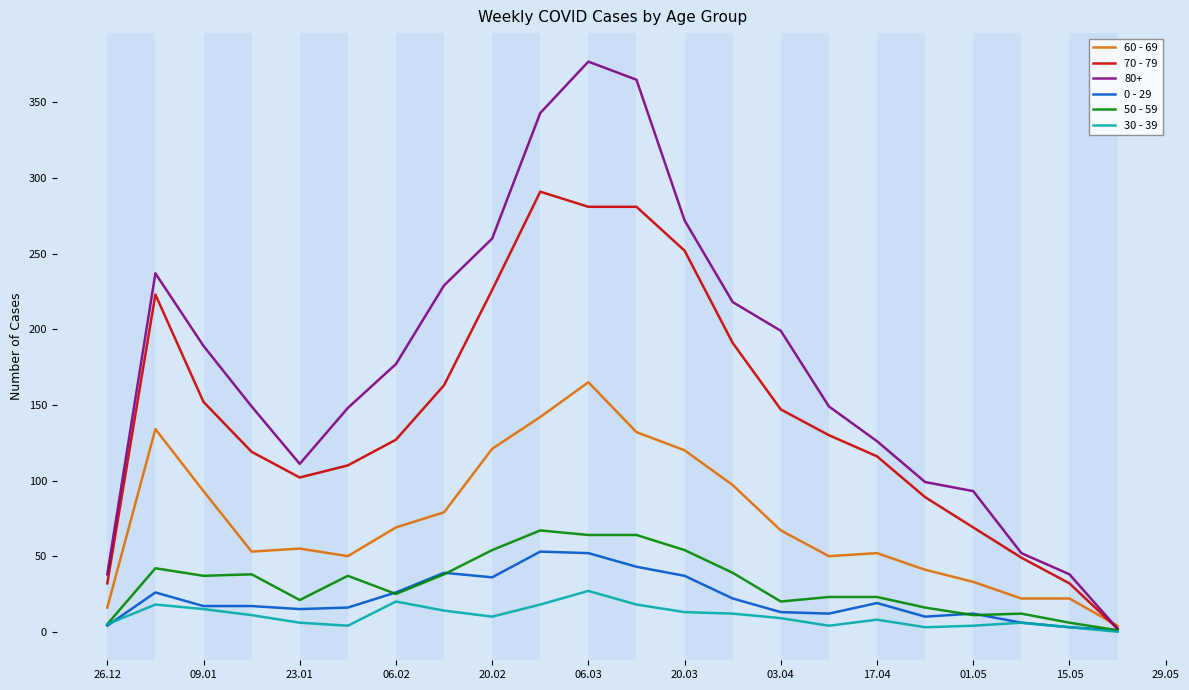

Which series has the largest total across all categories?

80+